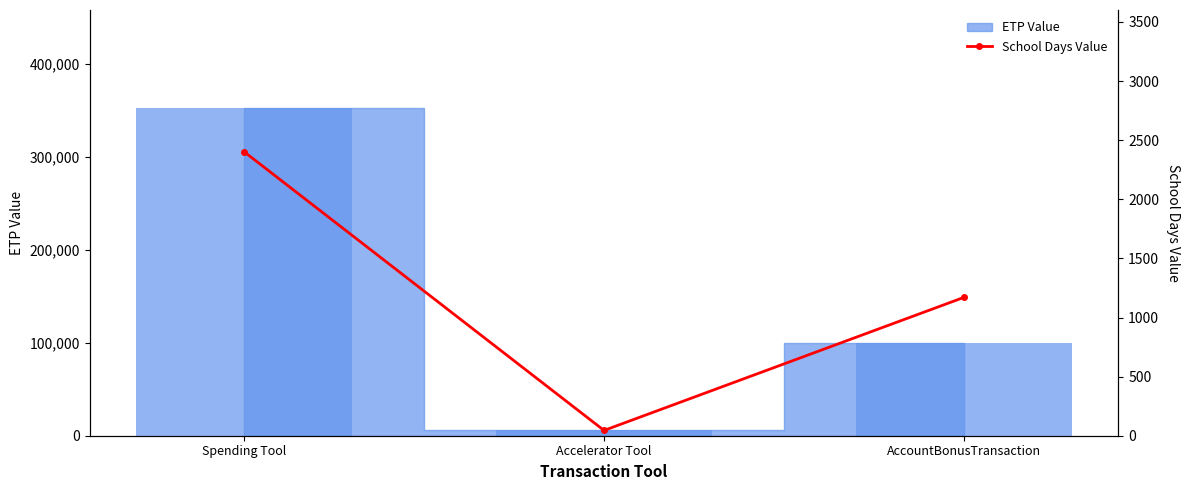

How many data points are above 1169?

2